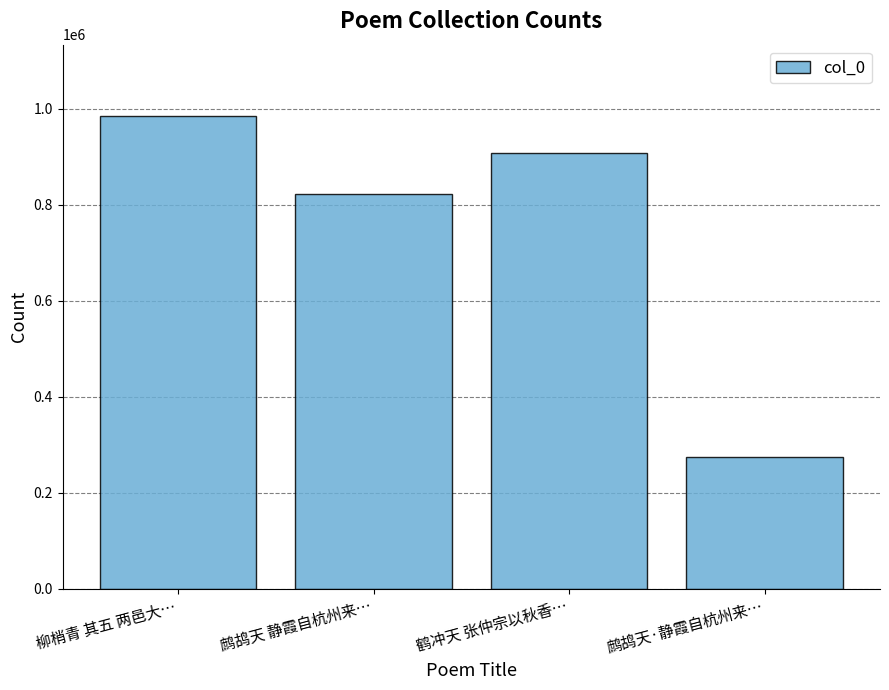

List the labels in order of value, largest first.

柳梢青 其五 两邑大…, 鹤冲天 张仲宗以秋香…, 鹧鸪天 静霞自杭州来…, 鹧鸪天·静霞自杭州来…